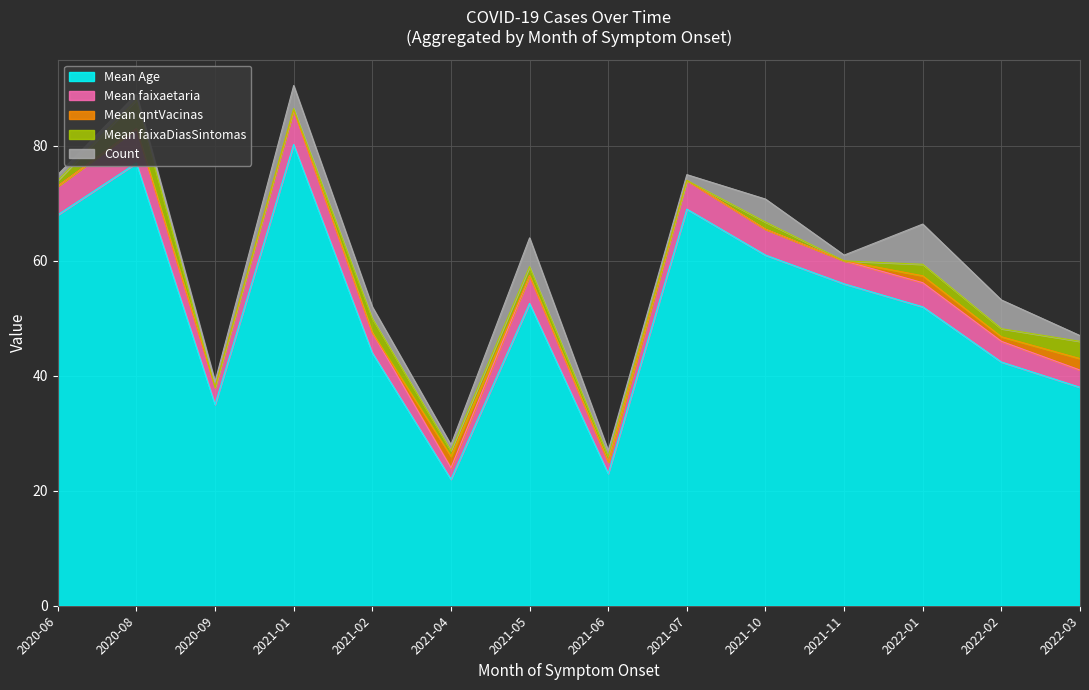

Reading left to right, list all the values displayed in this chart.

Mean Age: 68.0	77.0	35.0	80.2	44.0	22.0	52.6	23.0	69.0	61.0	56.0	52.0	42.4	38.0
Mean faixaetaria: 5.0	6.0	3.0	6.0	3.5	2.0	4.8	2.0	5.0	4.5	4.0	4.2	3.6	3.0
Mean qntVacinas: 0.0	0.0	0.0	0.0	0.0	2.0	0.0	0.0	0.0	0.0	0.0	1.2	0.8	2.0
Mean faixaDiasSintomas: 1.0	5.0	0.0	0.2	2.5	1.0	1.6	1.0	0.0	1.2	0.0	2.0	1.4	3.0
Count: 1.0	1.0	1.0	4.0	2.0	1.0	5.0	1.0	1.0	4.0	1.0	7.0	5.0	1.0